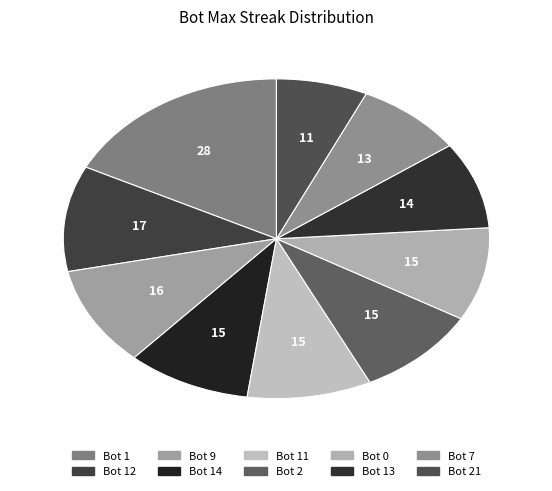

How many segments does this pie chart have?

10